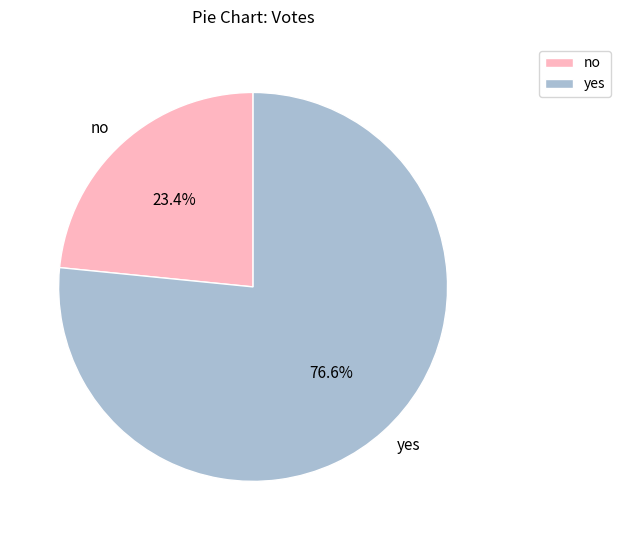

What is the ratio of the value at no to the value at yes?

0.3